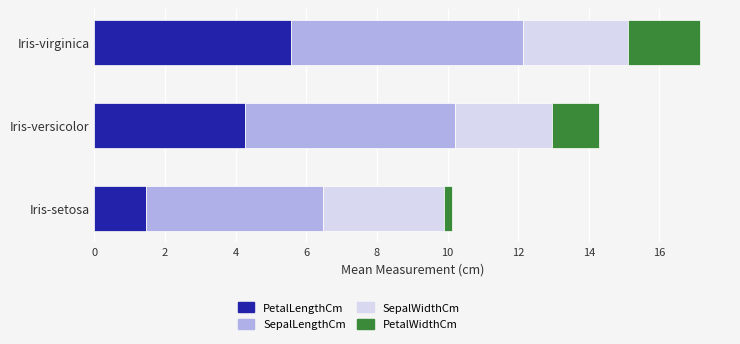

Which category has the lowest value in the PetalLengthCm series?

Iris-setosa